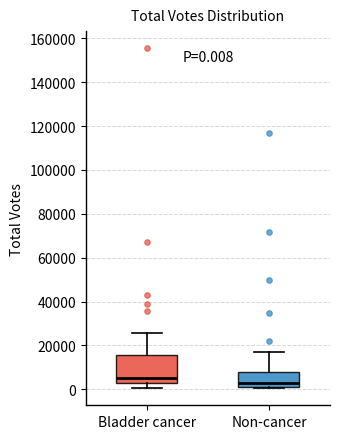

Which box's median line is the lowest?

Non-cancer